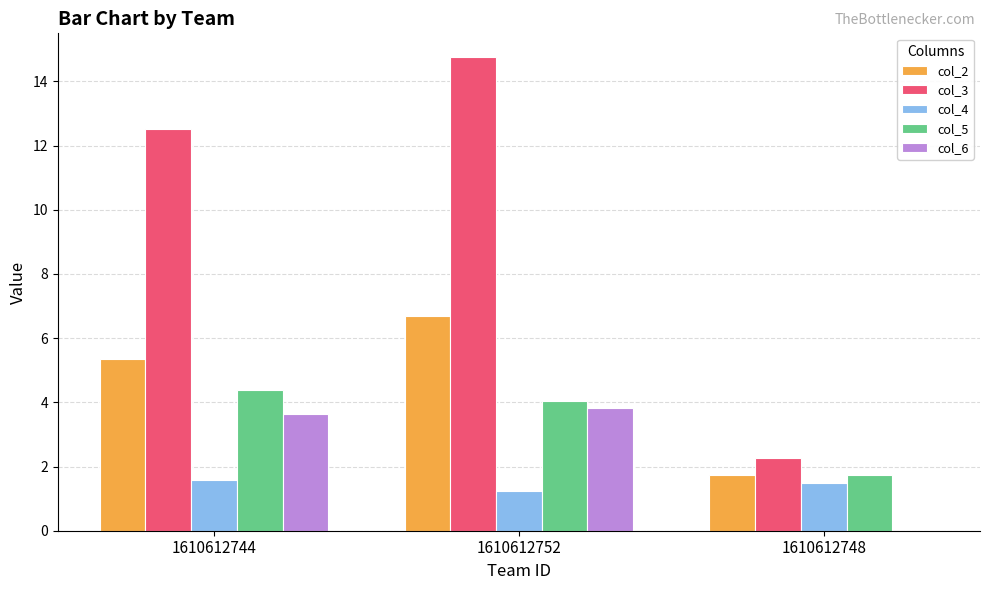

At which label does col_2 reach its peak?

1610612752